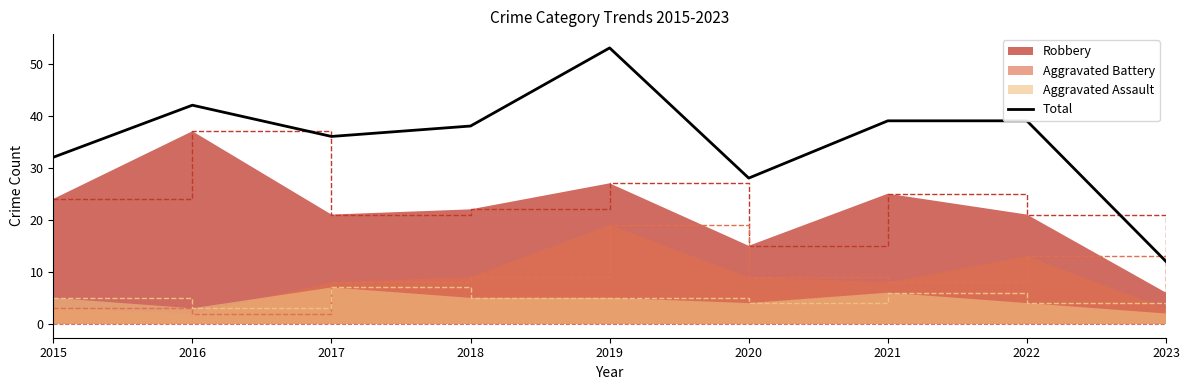

List the labels in order of value, smallest first.

2023, 2020, 2015, 2017, 2018, 2021, 2022, 2016, 2019